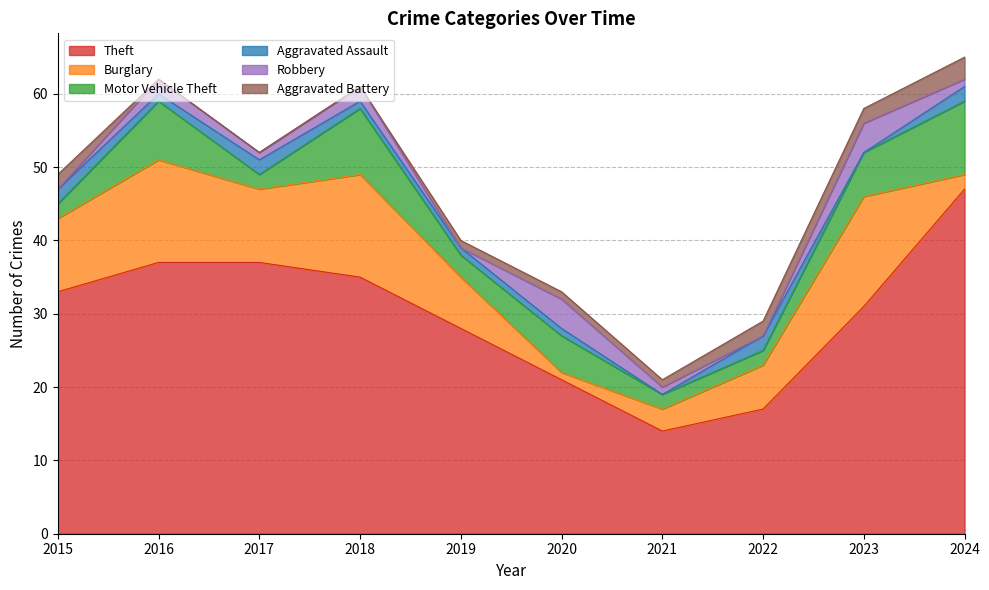

How many interior local valleys does the Motor Vehicle Theft series have?

2